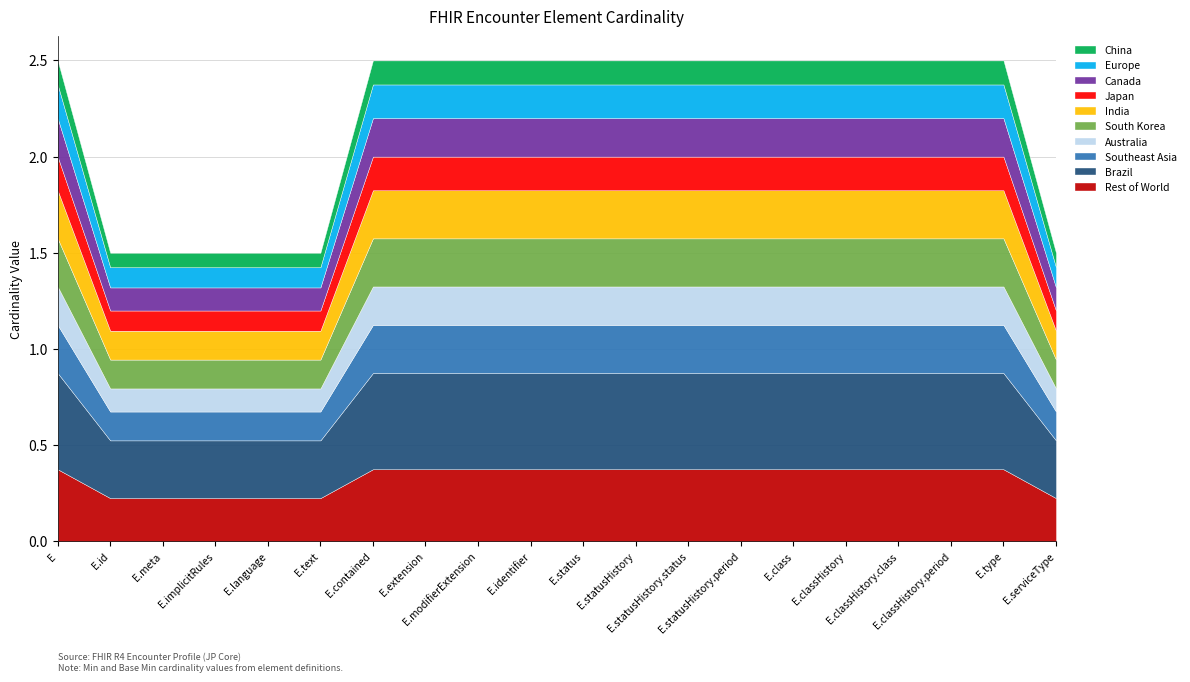

Does the chart have visible grid lines?

Yes